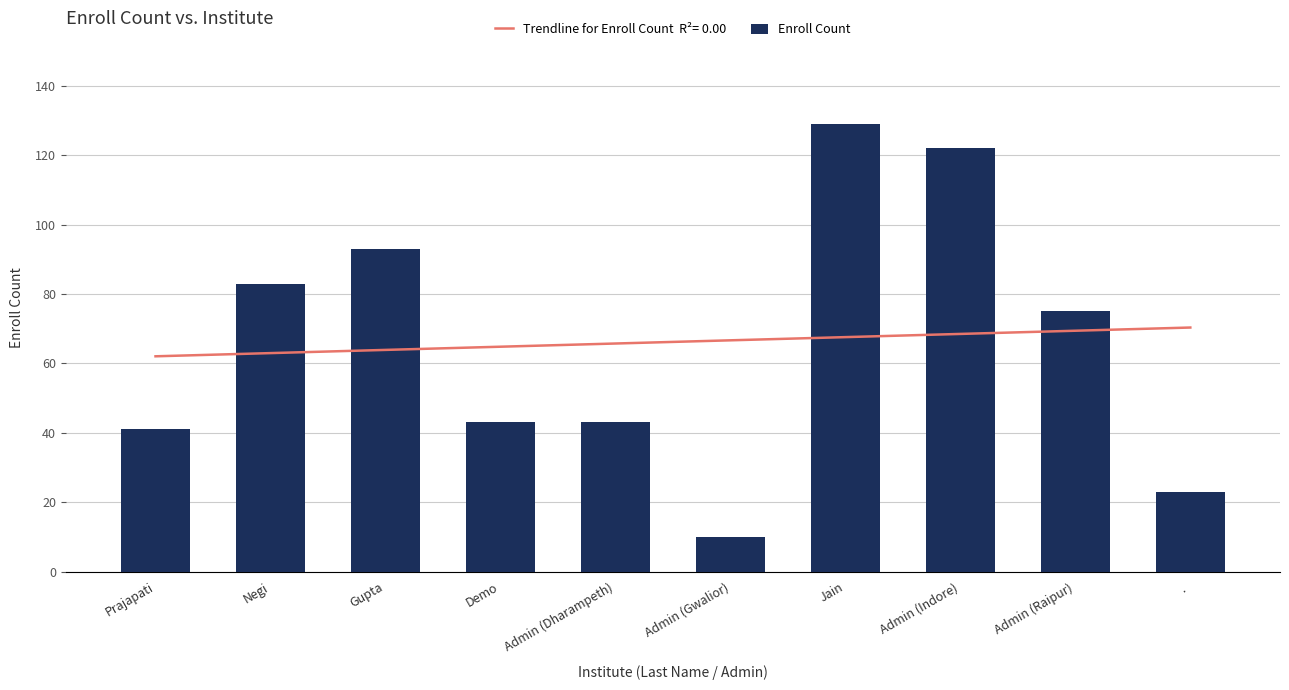

What is the difference between the values at Demo and Negi?

40